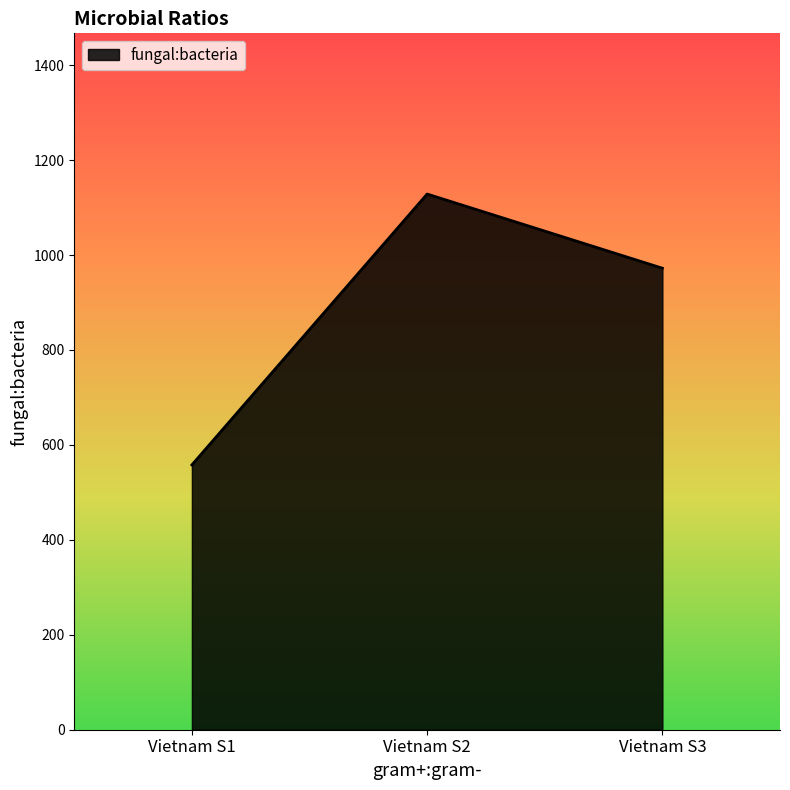

List the labels in order of value, largest first.

Vietnam S2, Vietnam S3, Vietnam S1